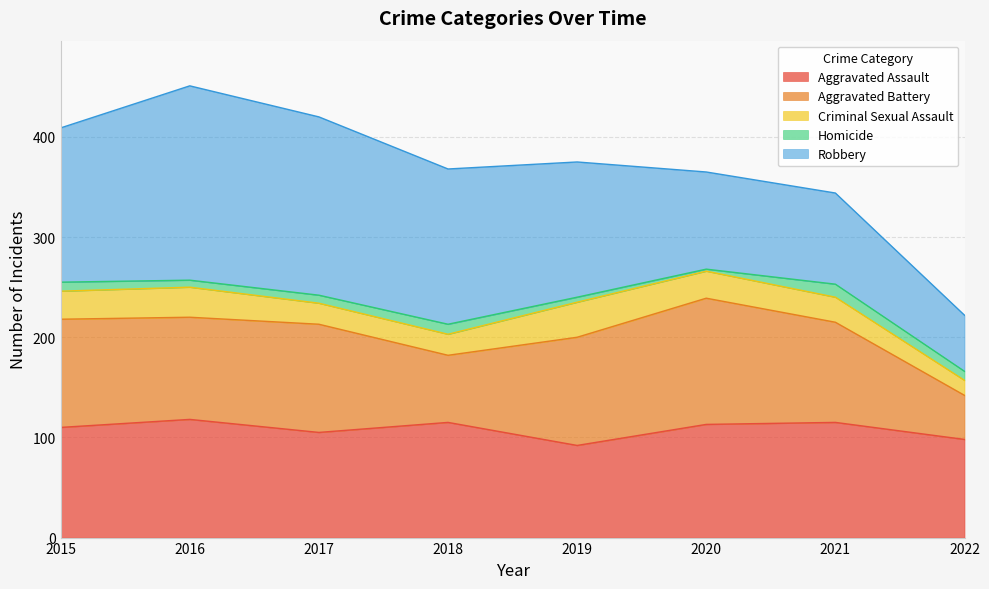

Which category has the lowest value across all series?

2020